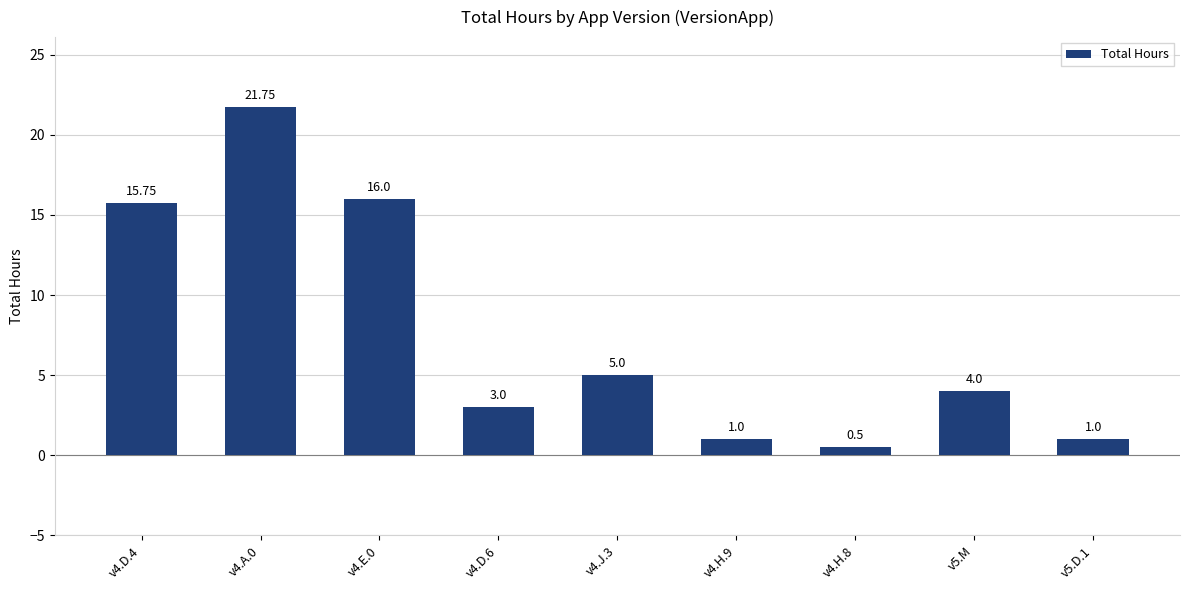

What is the difference between the second highest and minimum values?

15.5